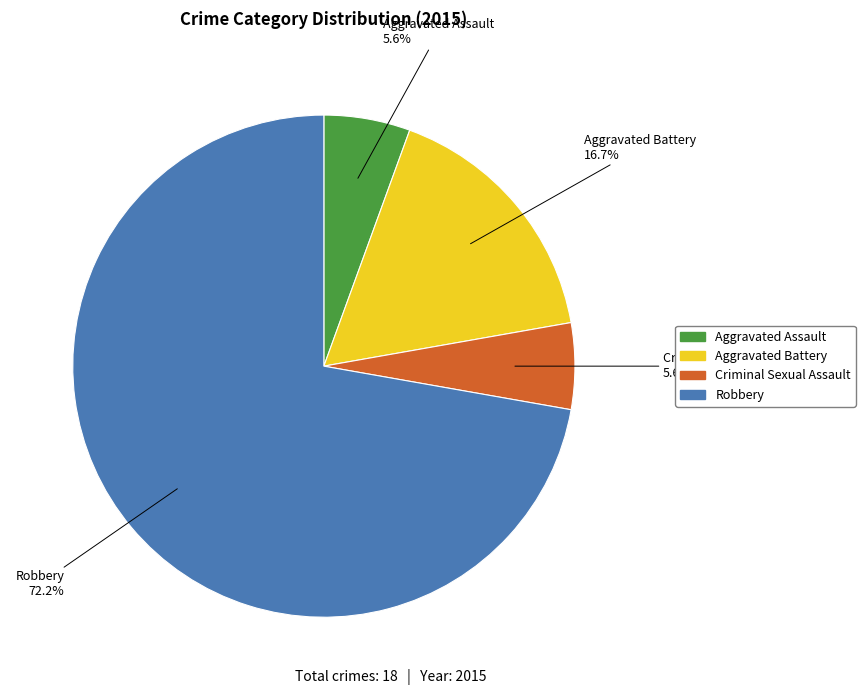

Which slice is the largest?

Robbery